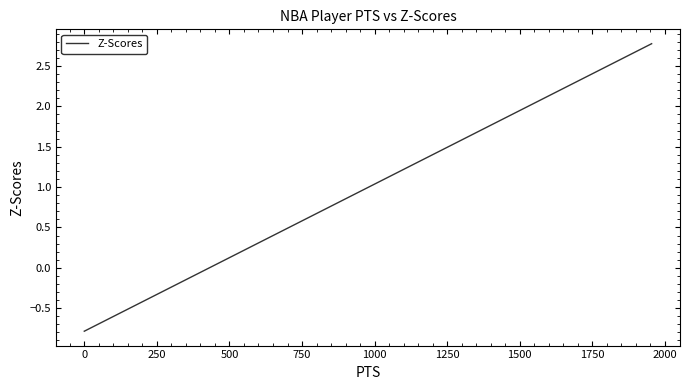

What is the smallest value displayed?

-0.8